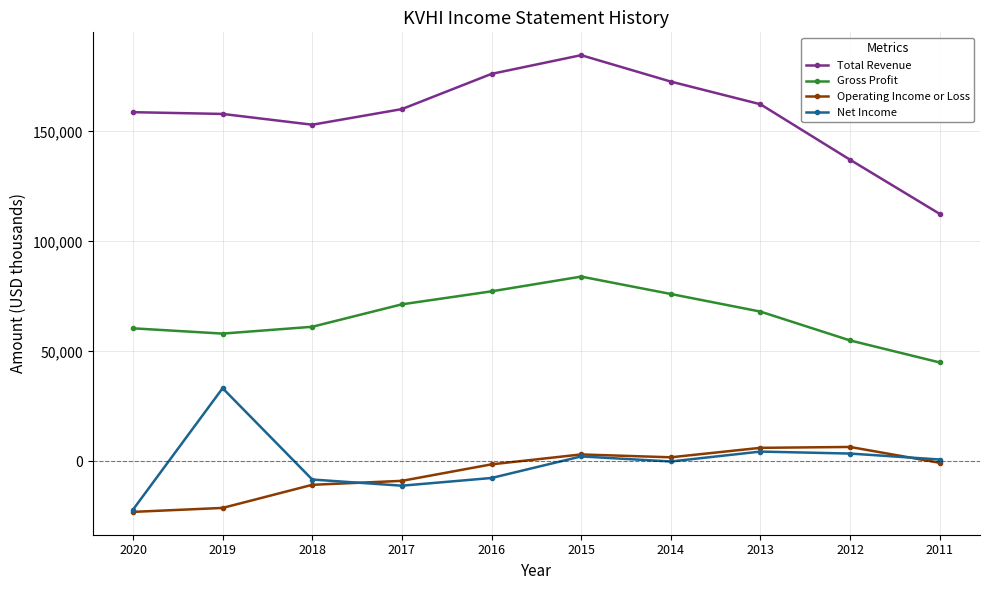

At how many categories does at least one series exceed 128985?

9